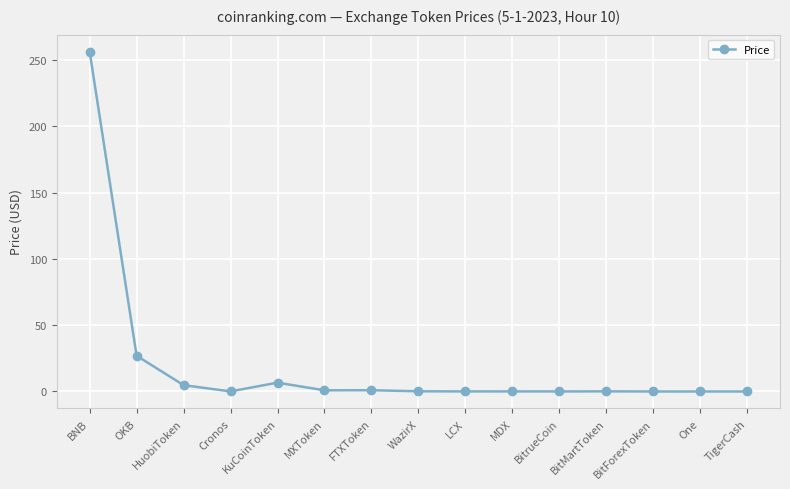

Is this an area chart (filled region under the line)?

No